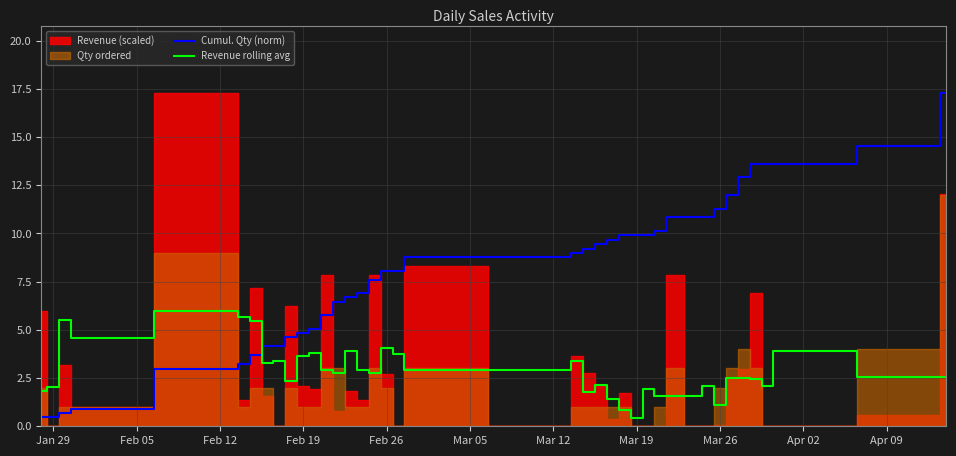

What is the maximum value for Revenue rolling avg?

6.0